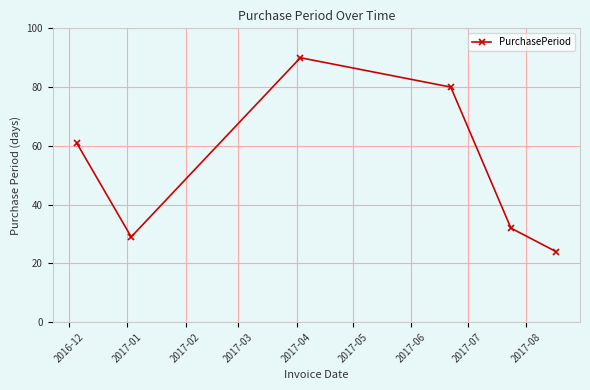

What is the maximum value shown in the chart?

90